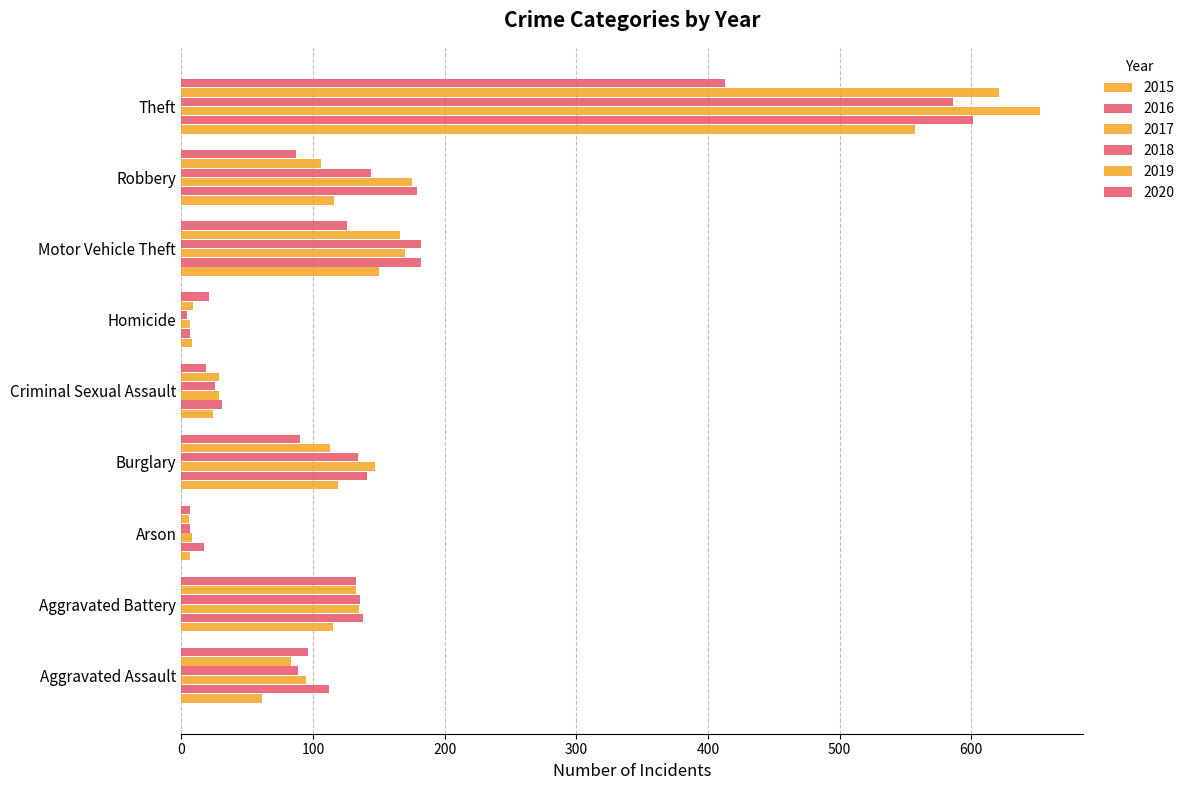

Reading right to left, list all the values displayed in this chart.

2015: Theft=557	Robbery=116	Motor Vehicle Theft=150	Homicide=8	Criminal Sexual Assault=24	Burglary=119	Arson=7	Aggravated Battery=115	Aggravated Assault=61
2016: Theft=601	Robbery=179	Motor Vehicle Theft=182	Homicide=7	Criminal Sexual Assault=31	Burglary=141	Arson=17	Aggravated Battery=138	Aggravated Assault=112
2017: Theft=652	Robbery=175	Motor Vehicle Theft=170	Homicide=7	Criminal Sexual Assault=29	Burglary=147	Arson=8	Aggravated Battery=135	Aggravated Assault=95
2018: Theft=586	Robbery=144	Motor Vehicle Theft=182	Homicide=4	Criminal Sexual Assault=26	Burglary=134	Arson=7	Aggravated Battery=136	Aggravated Assault=89
2019: Theft=621	Robbery=106	Motor Vehicle Theft=166	Homicide=9	Criminal Sexual Assault=29	Burglary=113	Arson=6	Aggravated Battery=133	Aggravated Assault=83
2020: Theft=413	Robbery=87	Motor Vehicle Theft=126	Homicide=21	Criminal Sexual Assault=19	Burglary=90	Arson=7	Aggravated Battery=133	Aggravated Assault=96